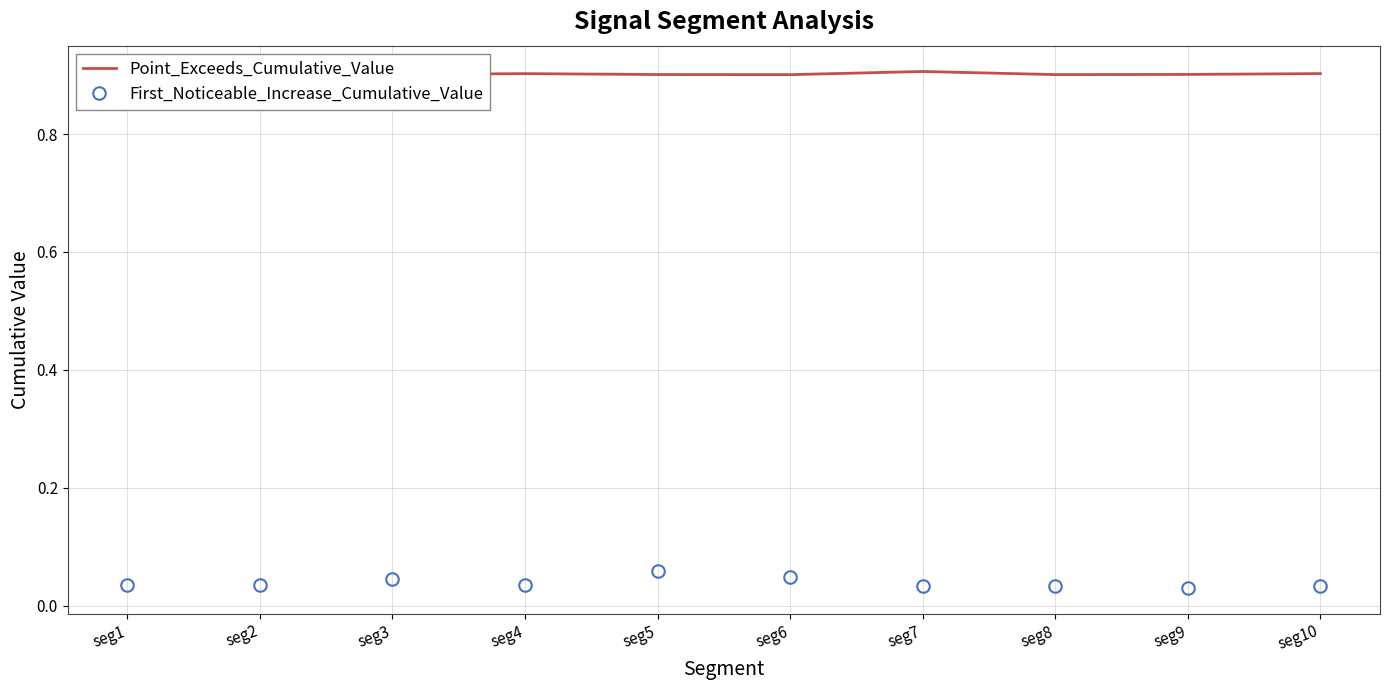

Is it true that Point_Exceeds_Cumulative_Value equals 0.9 at seg7?

True